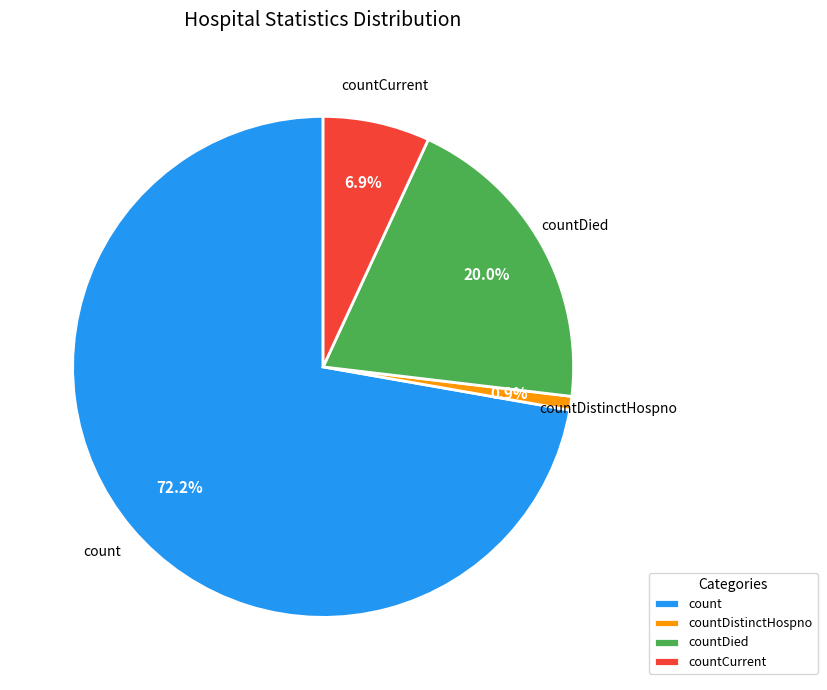

Rank the categories by value from highest to lowest.

count, countDied, countCurrent, countDistinctHospno